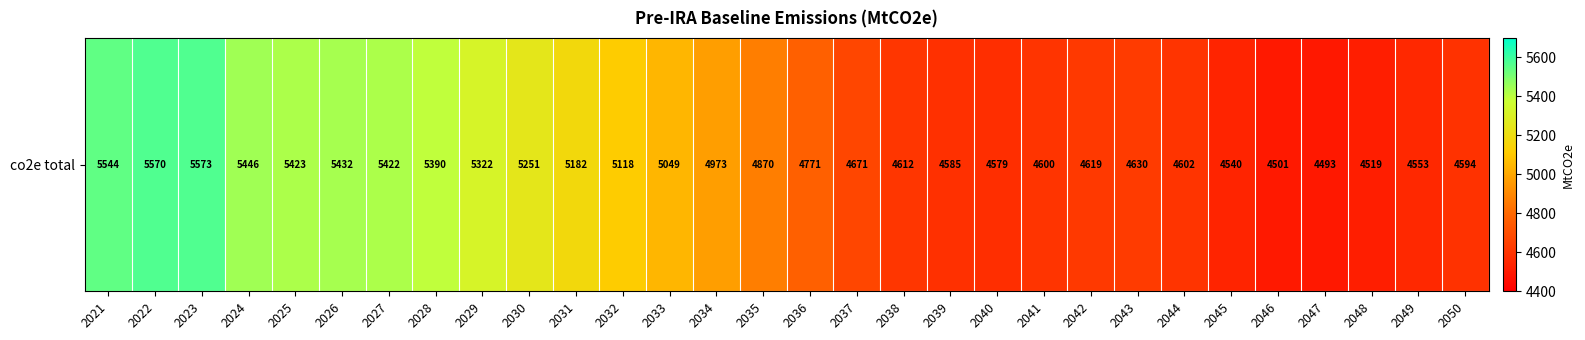

Which label corresponds to the smallest value in the chart?

2047